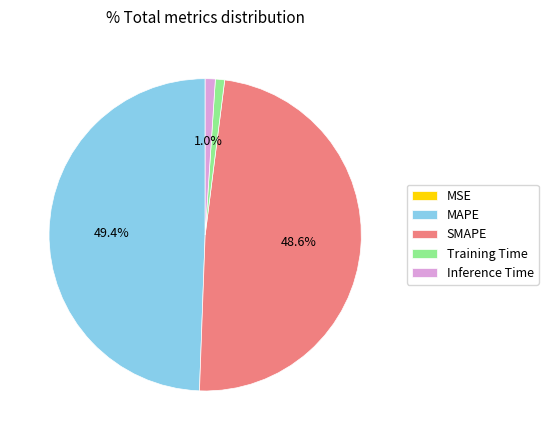

Does any single category account for the majority?

No